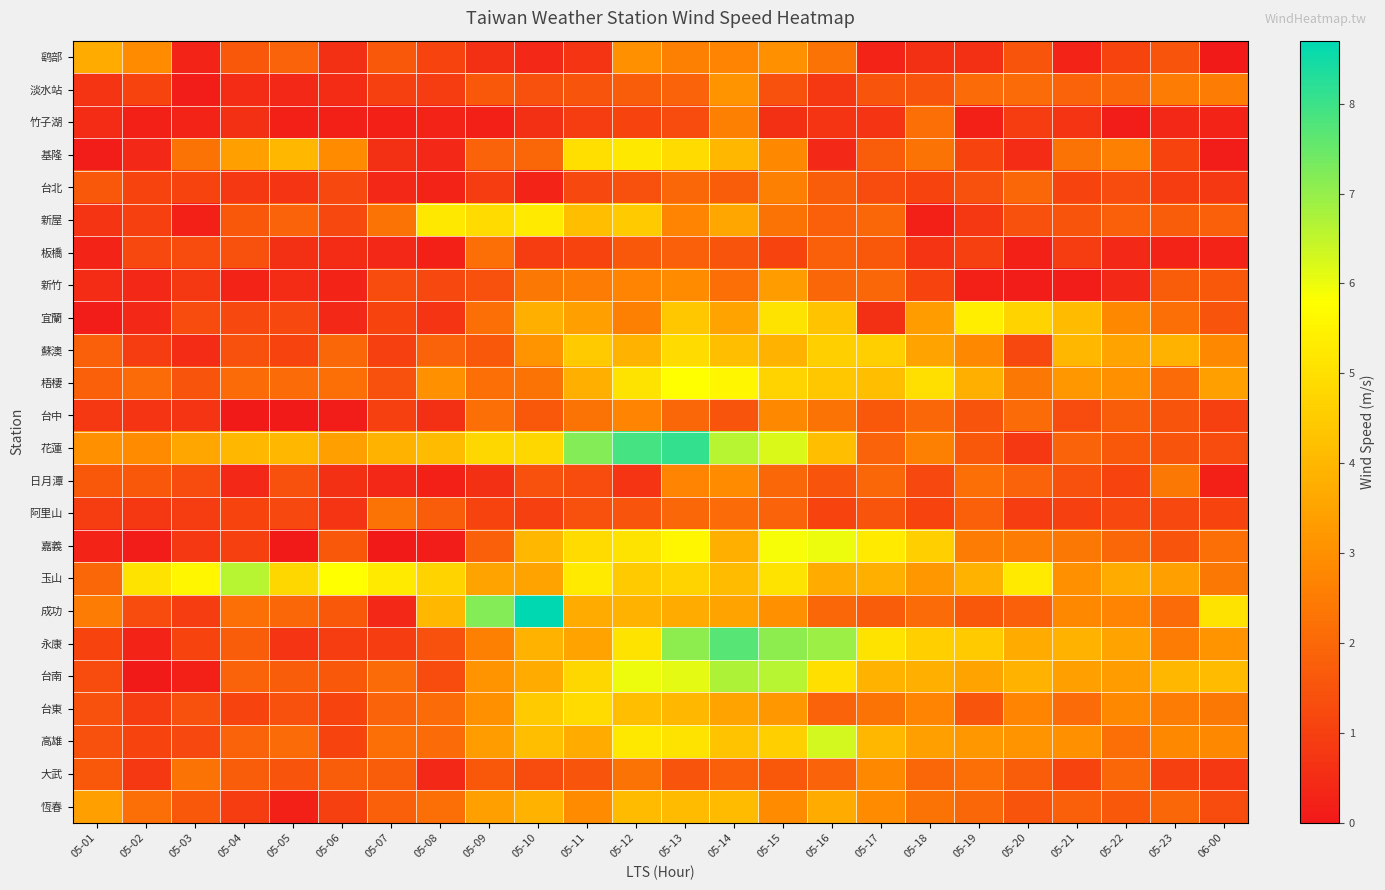

What is the difference between the highest and lowest values at 05-12?

7.2